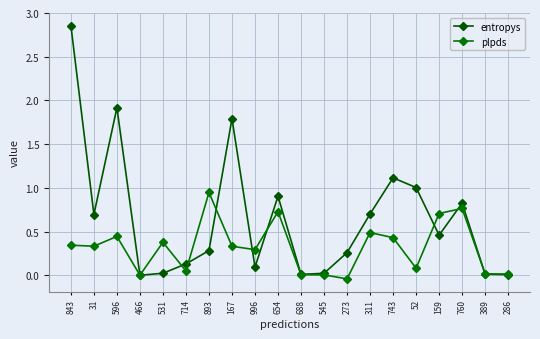

Rank the series by their maximum value, from highest to lowest.

entropys, plpds